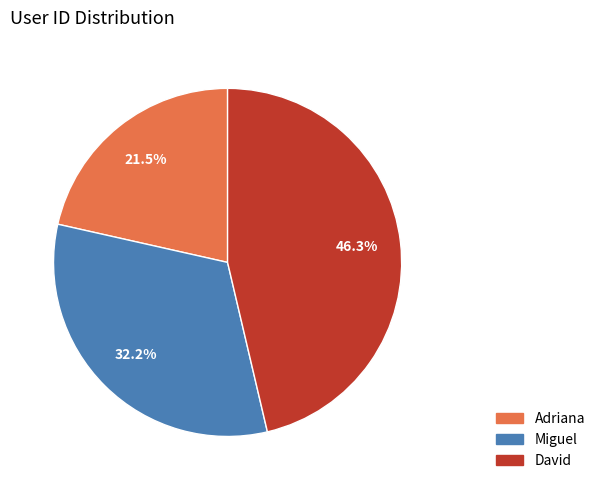

To the nearest percent, what is the difference between the largest and smallest slice percentages?

25%